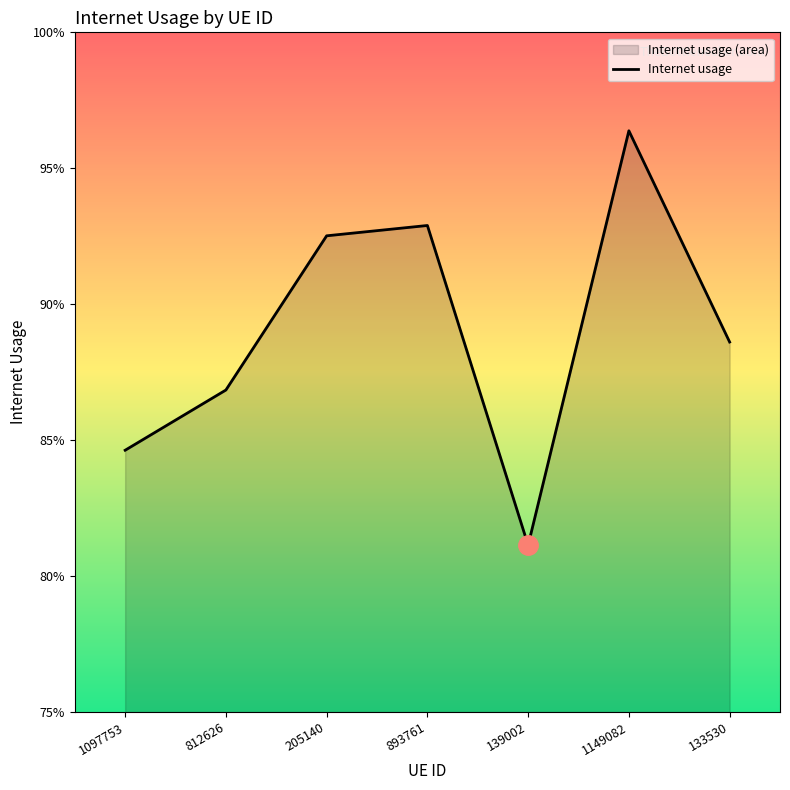

Count the values in the range 0 to 1.

7